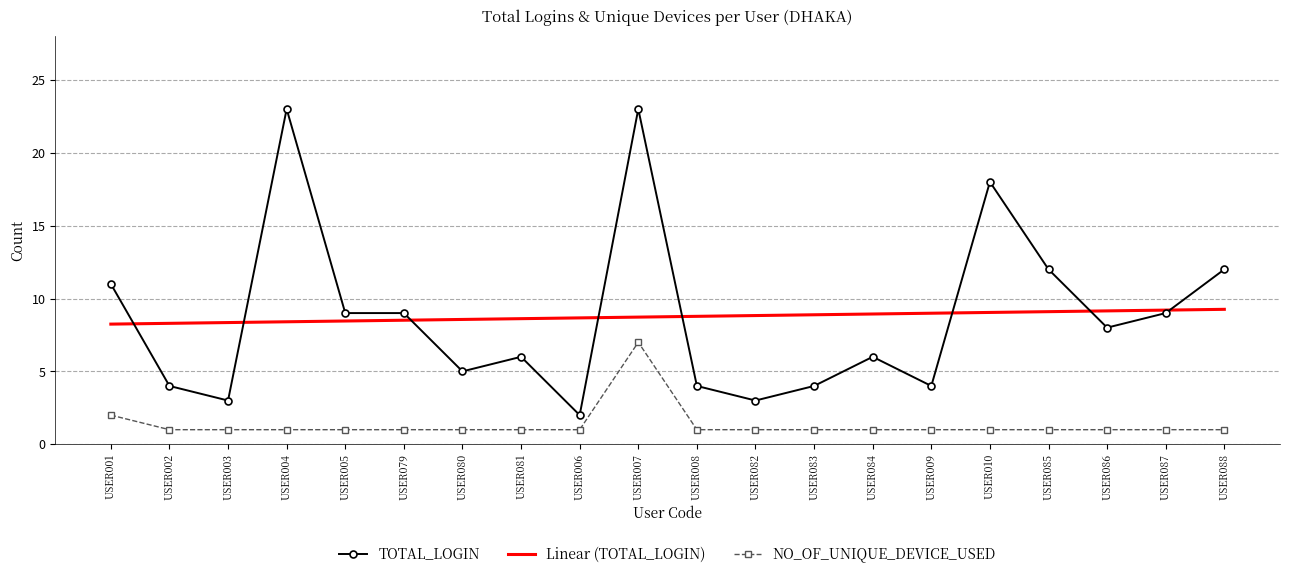

At how many categories does at least one series exceed 13?

3